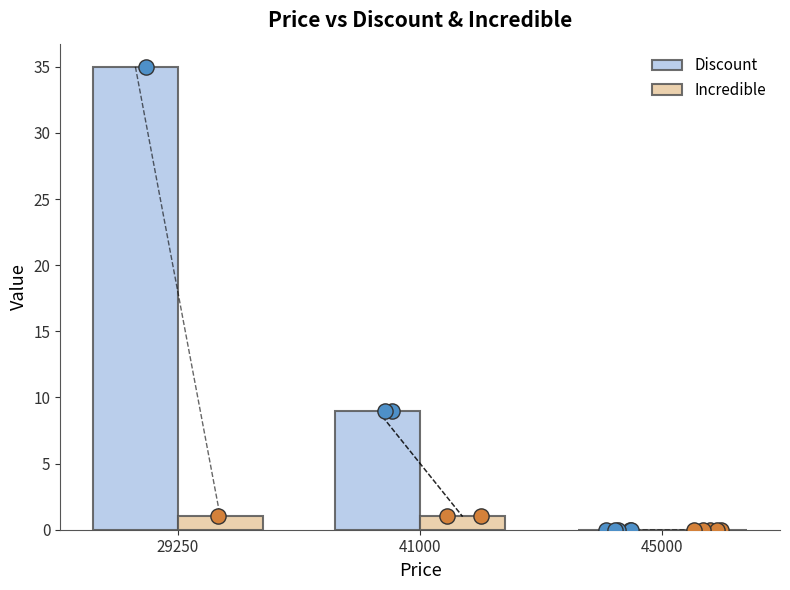

At which category is the sum across all series the highest?

29250